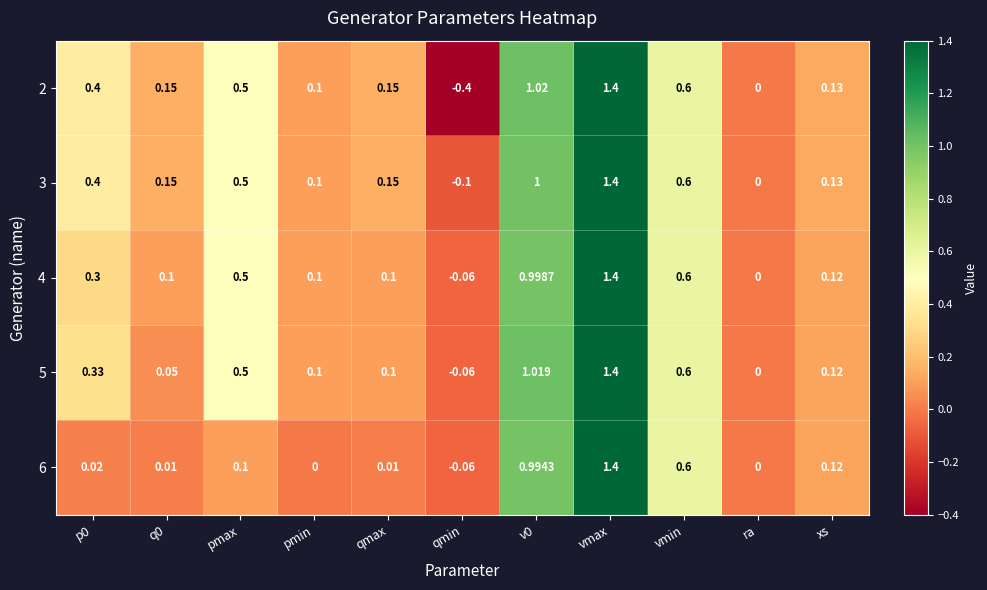

Which series has the widest spread of values?

2